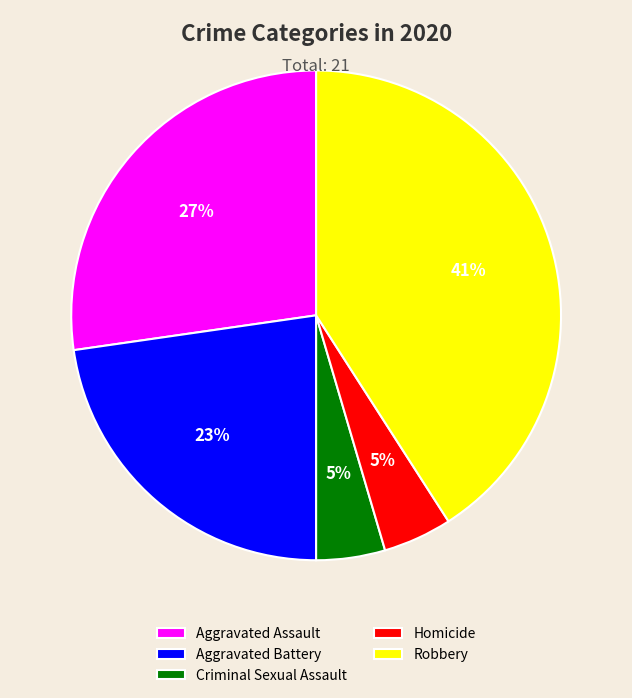

Is the sum of Homicide and Criminal Sexual Assault greater than half?

No